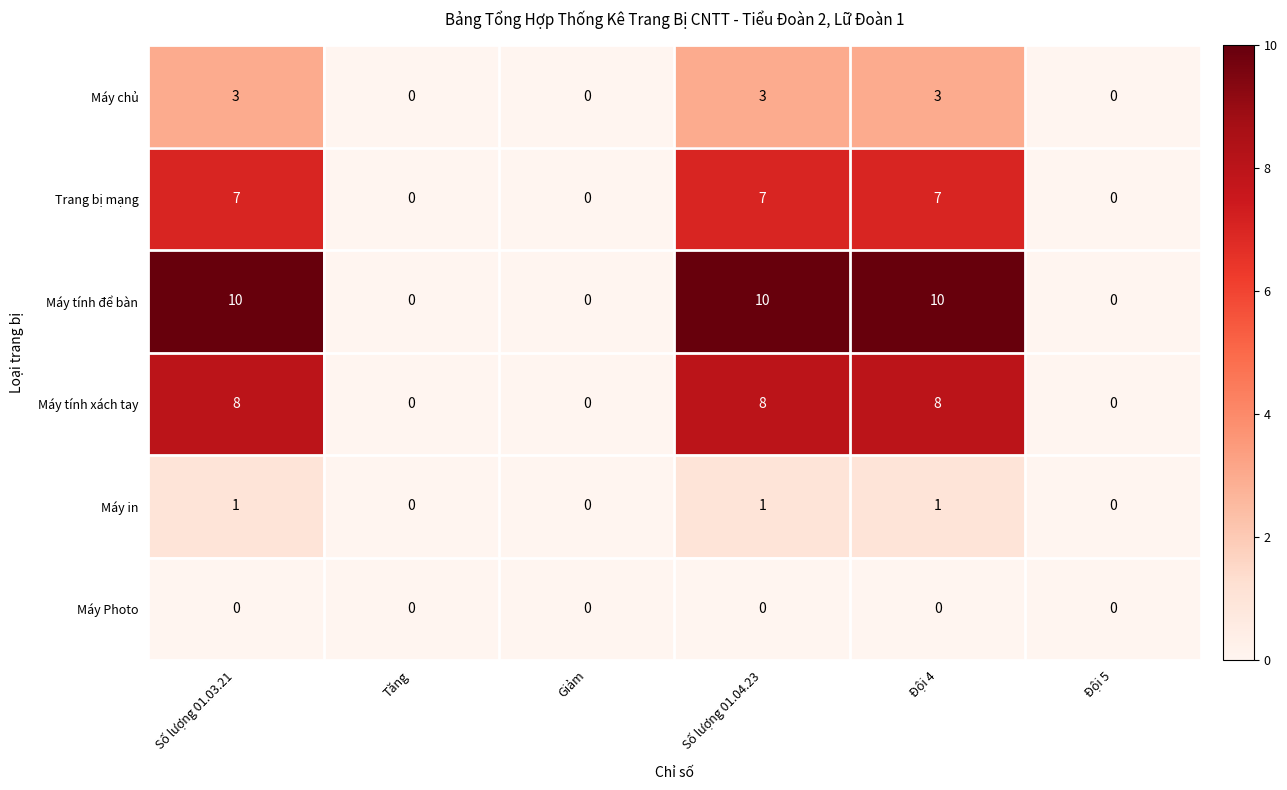

List the series in order of their peak value, lowest first.

Máy Photo, Máy in, Máy chủ, Trang bị mạng, Máy tính xách tay, Máy tính để bàn